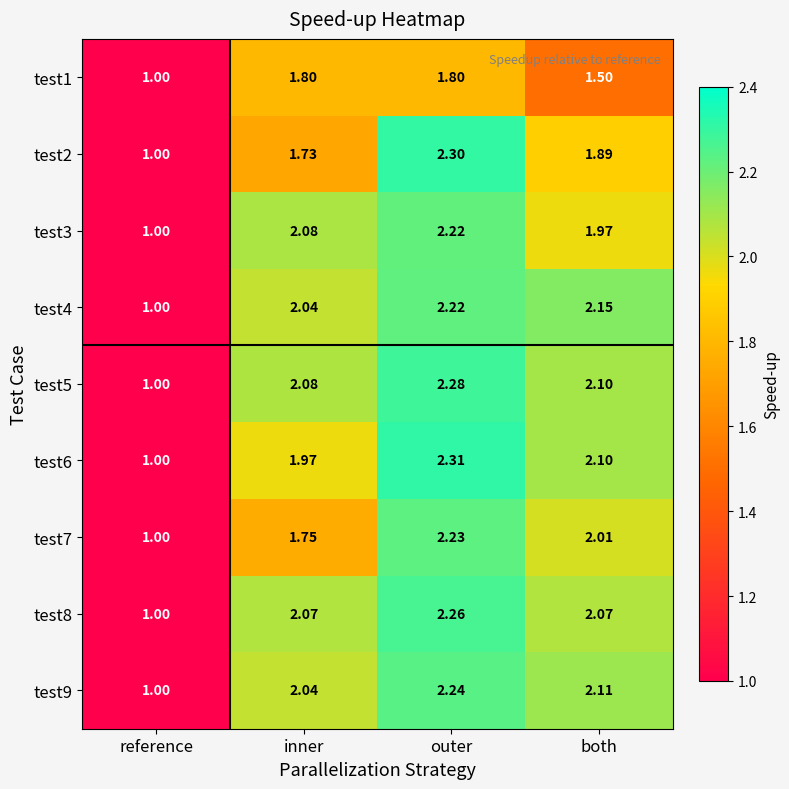

Which category has the lowest value in the test4 series?

reference